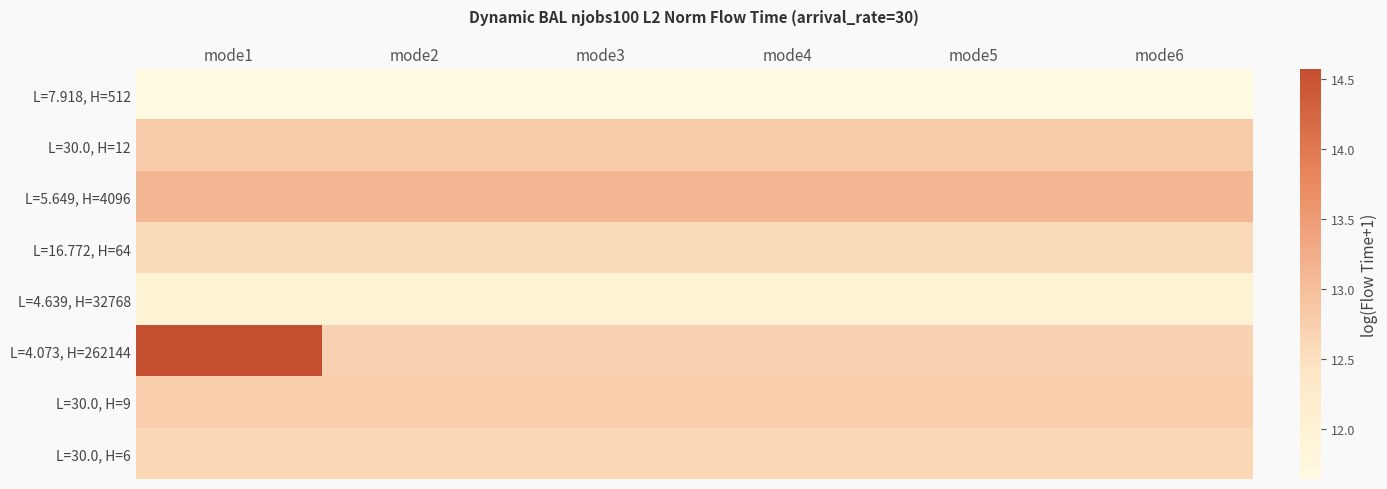

How many distinct data groups are displayed?

8